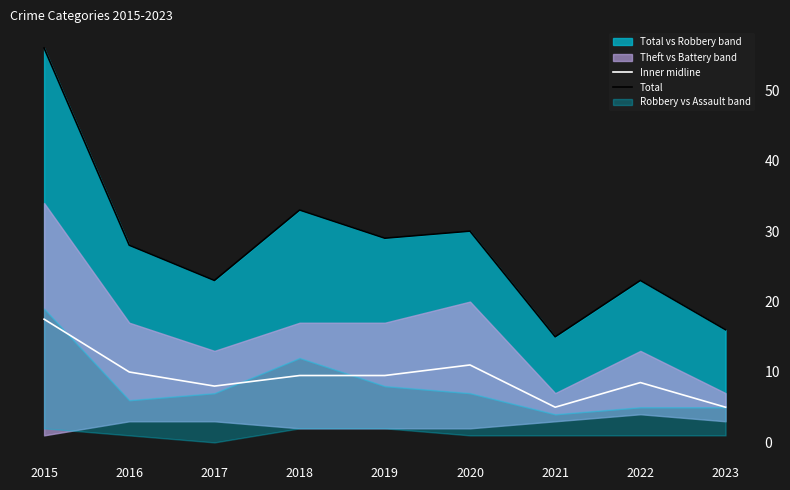

Is it true that Total equals 23.8 at 2023?

False